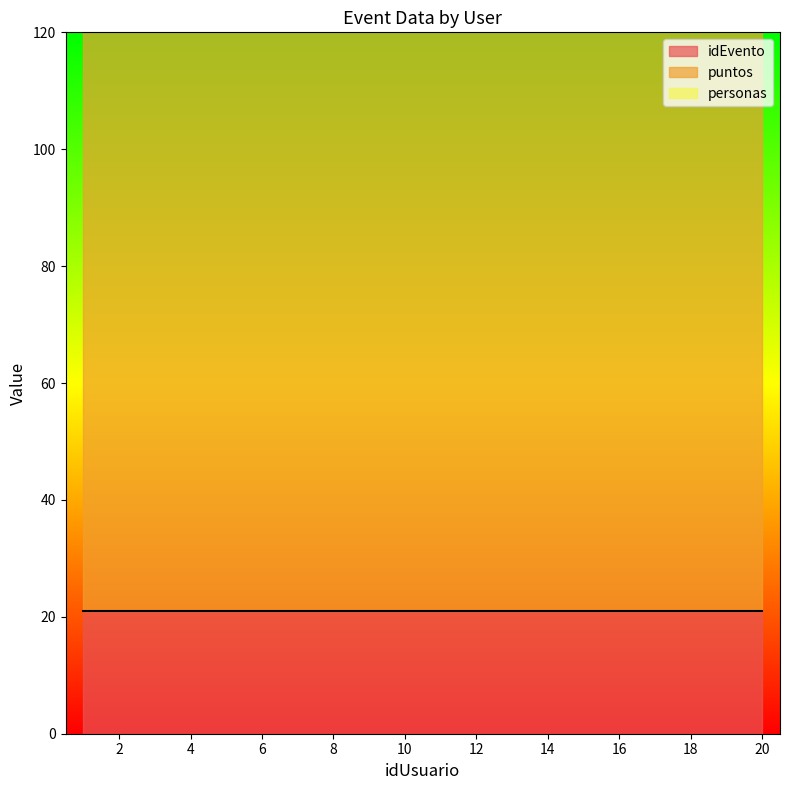

List the labels in order of puntos value, largest first.

1, 2, 3, 4, 5, 6, 7, 8, 9, 10, 11, 12, 13, 14, 15, 16, 17, 18, 19, 20